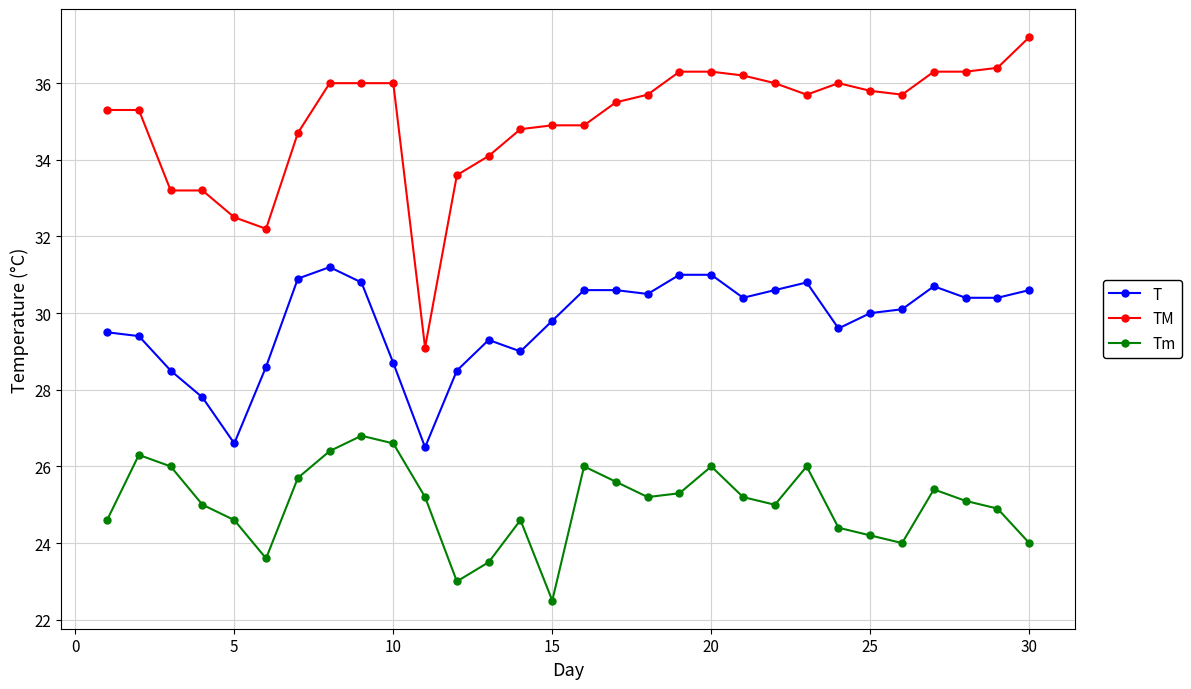

What is the maximum value for T?

31.2